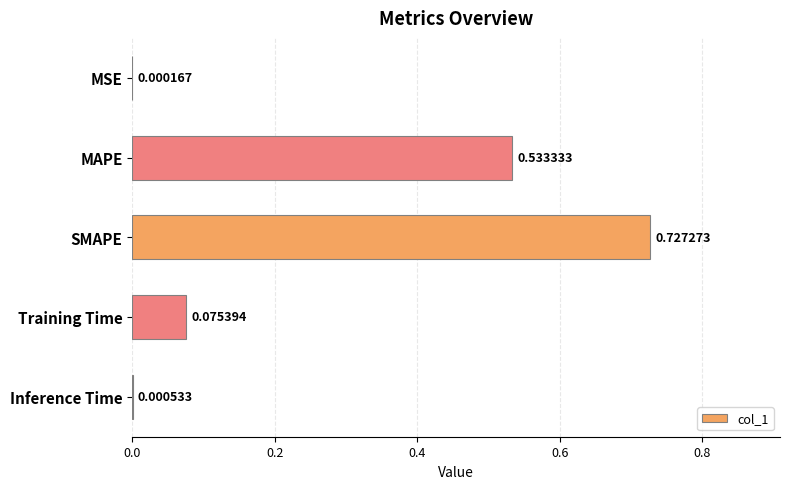

At which label is the value closest to 0?

MSE